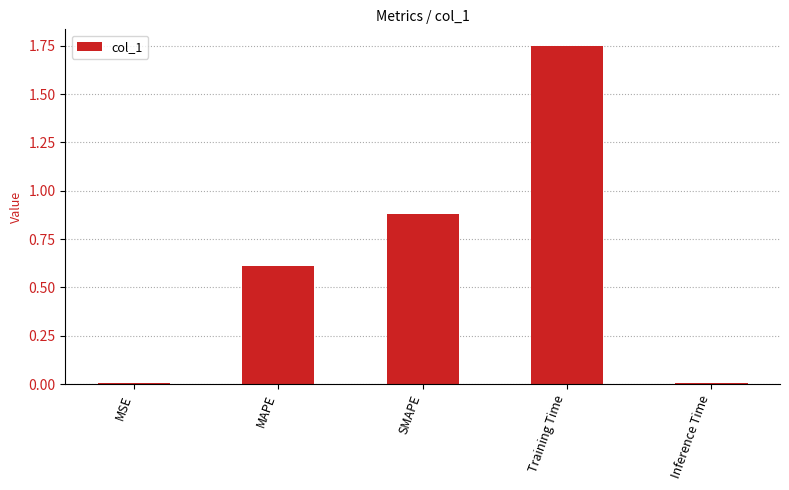

The value at MAPE is 0.6. True or false?

True